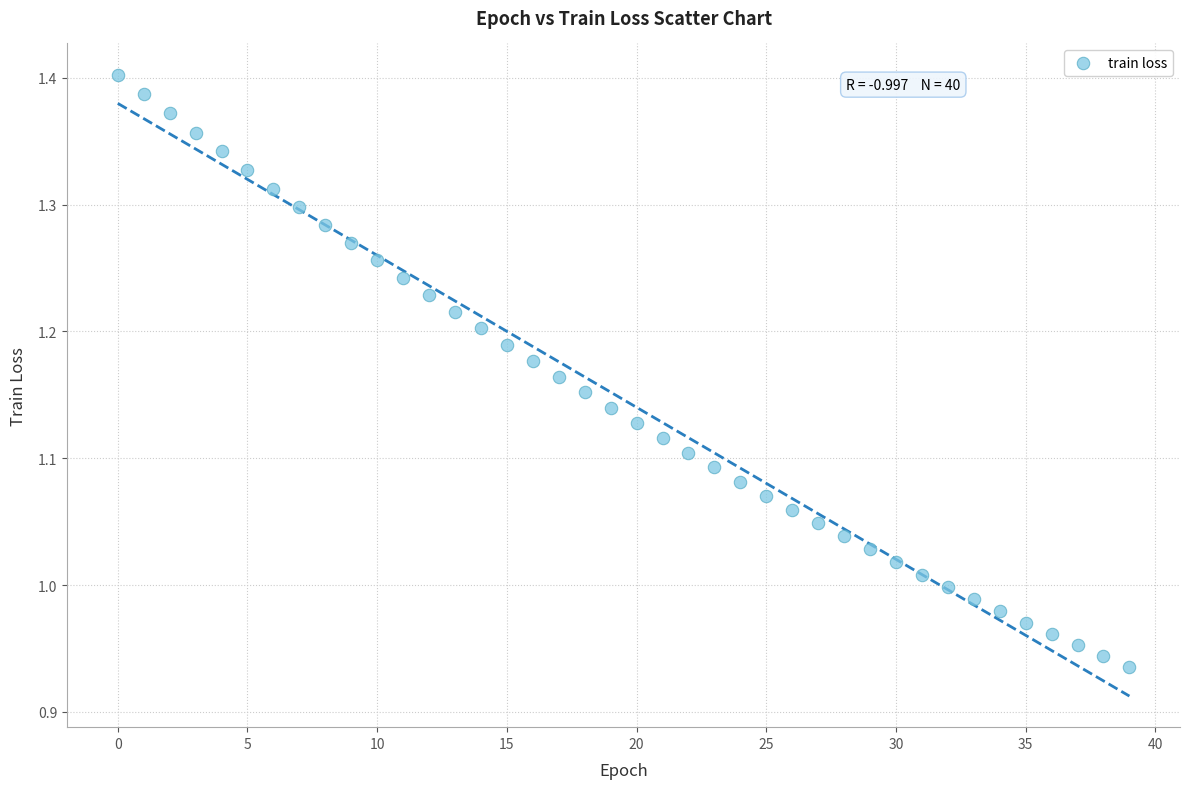

What is the range of Y values (max minus min)?

0.5